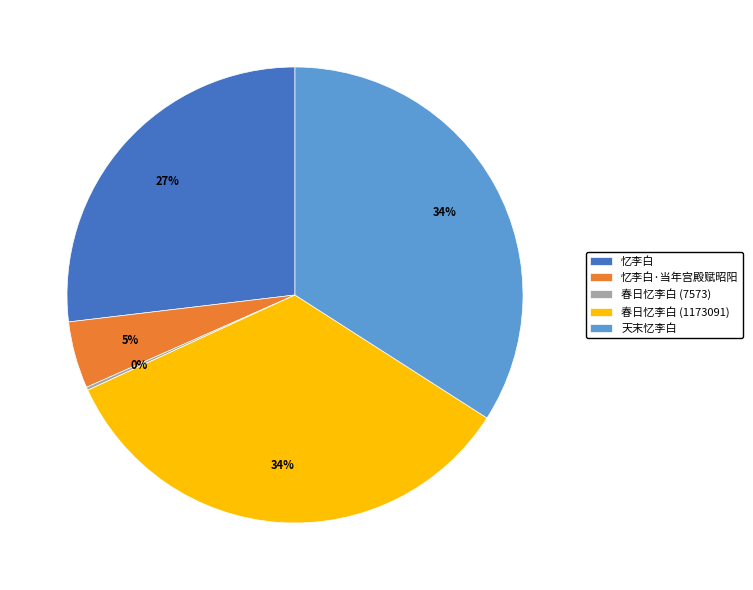

The 春日忆李白 (1173091) slice represents 34% of the pie. True or false?

True